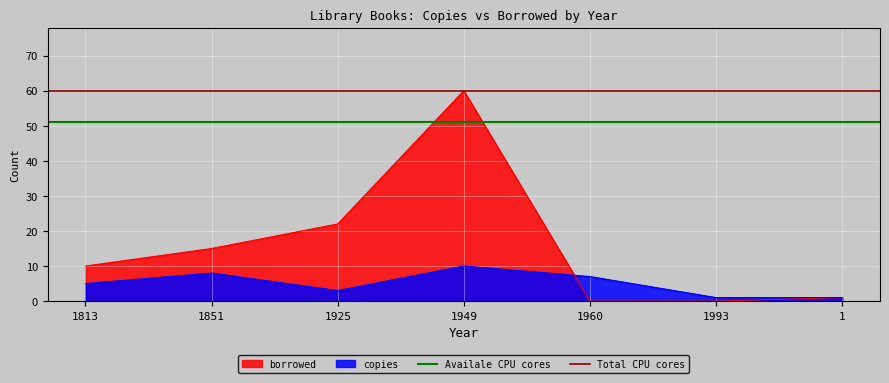

Where is borrowed nearest to the value 30?

1925